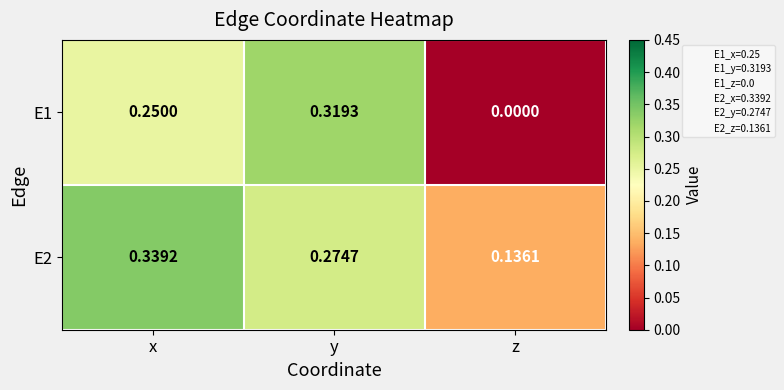

Is the value of E1 at z greater than the value of E2 at z?

No